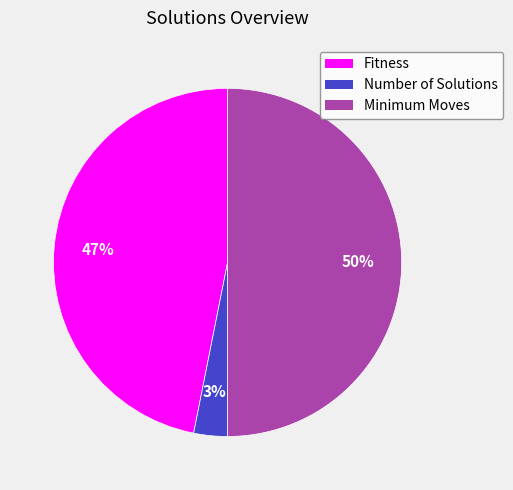

Rank the categories by value from lowest to highest.

Number of Solutions, Fitness, Minimum Moves